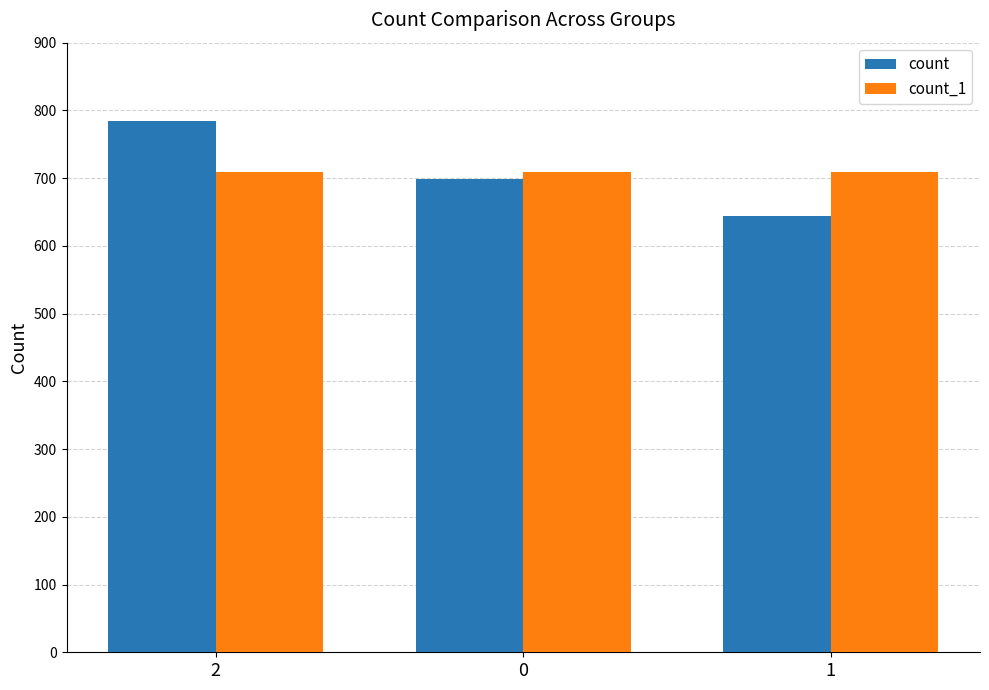

The value of count_1 at 1 is 709. True or false?

True